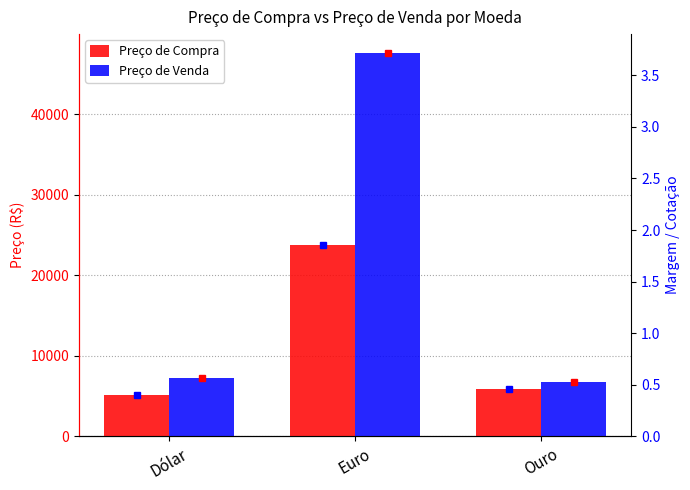

The value of Preço de Venda at Euro is 47562.9. True or false?

True